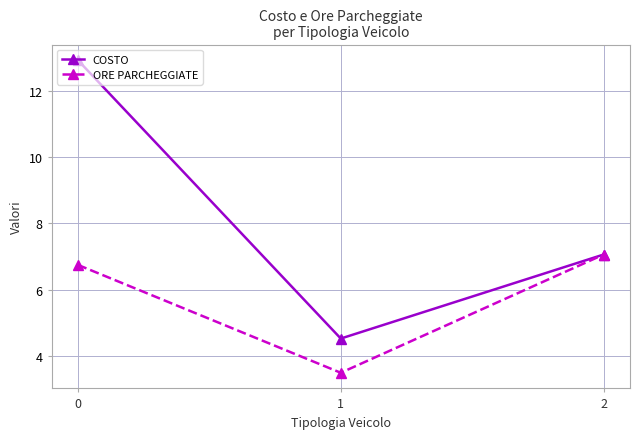

True or false: COSTO has a value of 12.9 at 0.

True